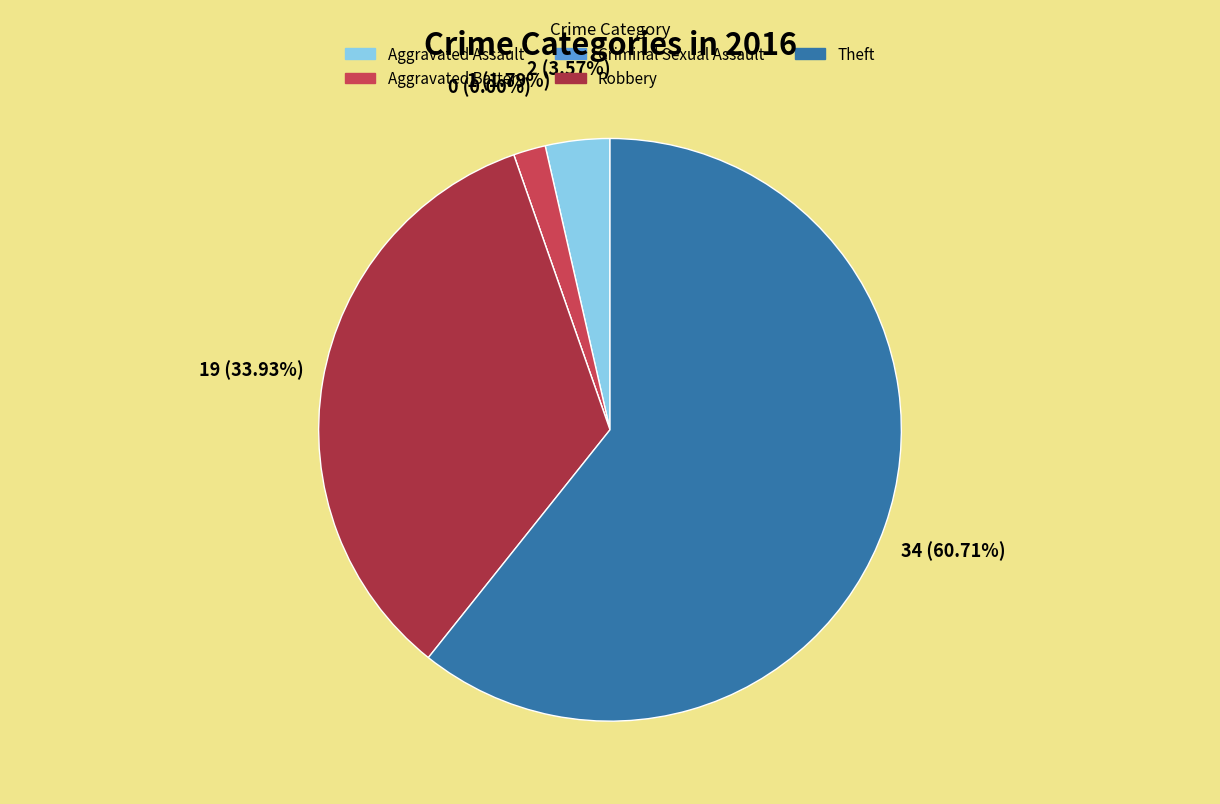

What is the ratio of the value at Aggravated Battery to the value at Robbery?

0.1